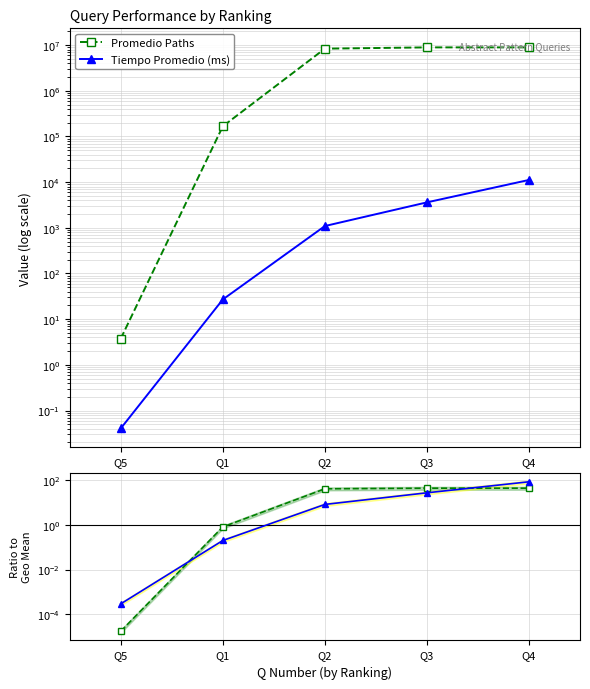

Rank the series at Q2 from highest to lowest value.

Promedio Paths, Tiempo Promedio (ms)